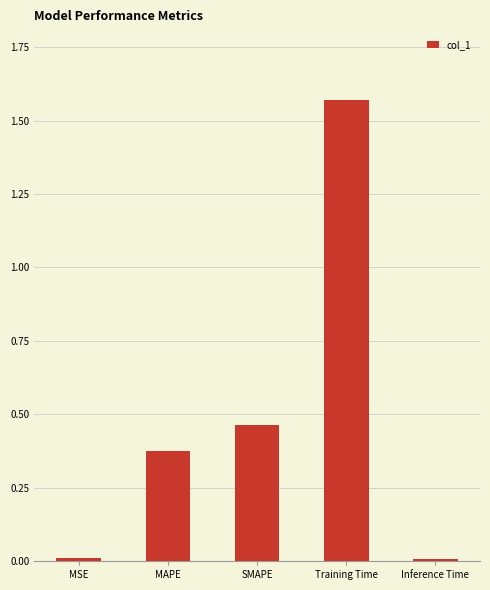

What is the sum of all values?

2.4